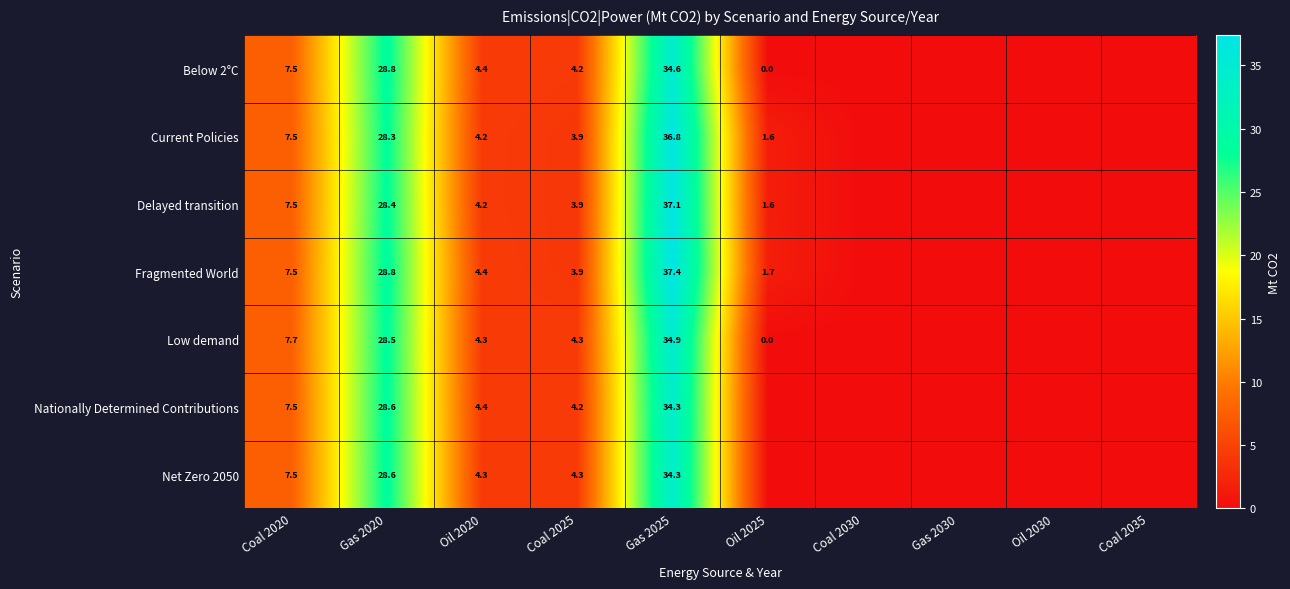

What is the total value across all series at Coal 2025?

28.7